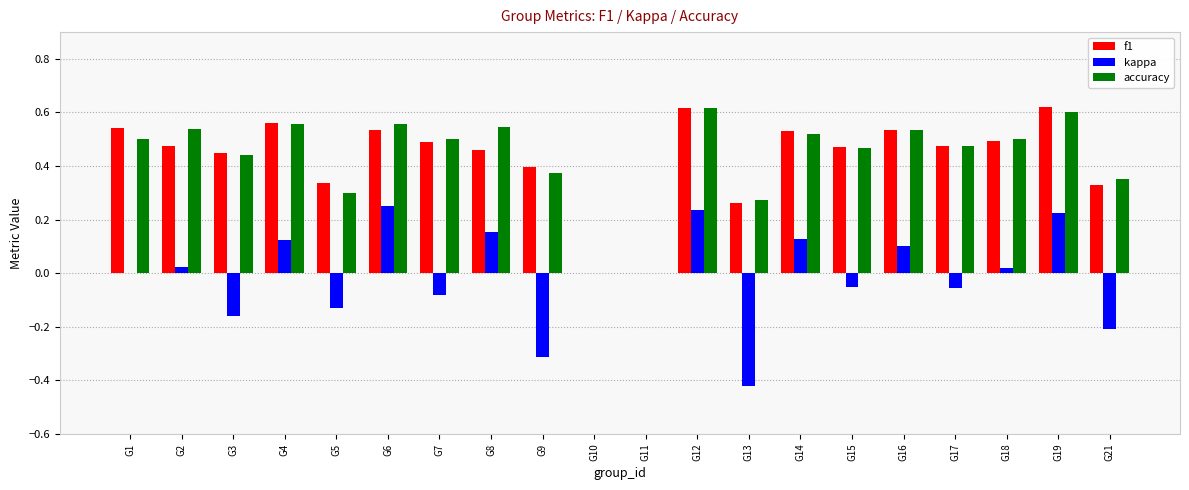

The accuracy series shows 0.5 at G8. True or false?

True